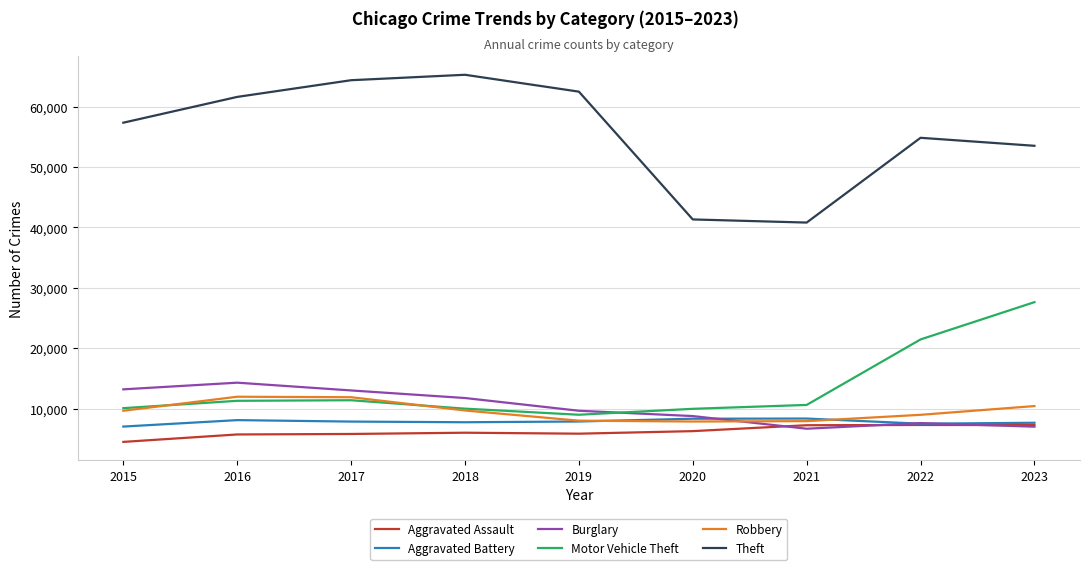

What is the maximum value for Burglary?

14289